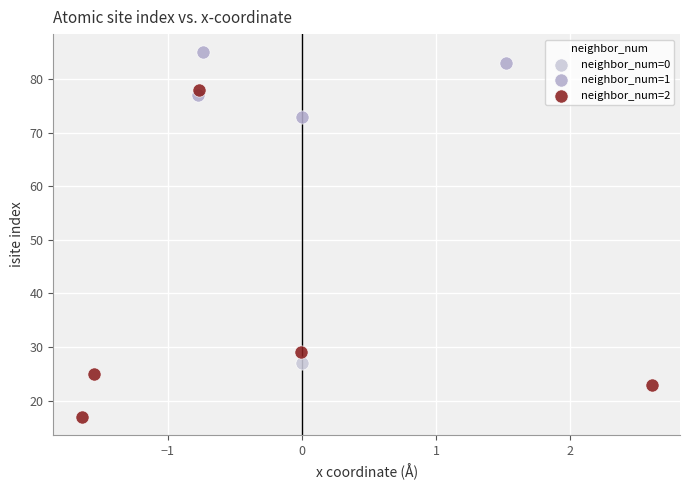

What are all the series names shown in the legend?

neighbor_num=0, neighbor_num=1, neighbor_num=2